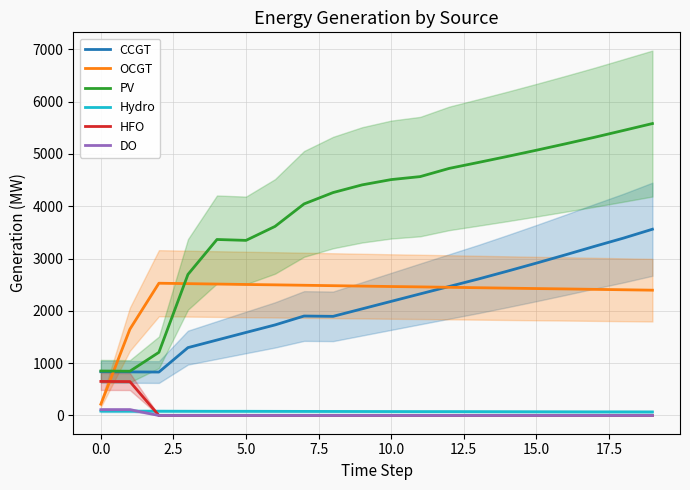

At which category does the chart reach its peak across all series?

19